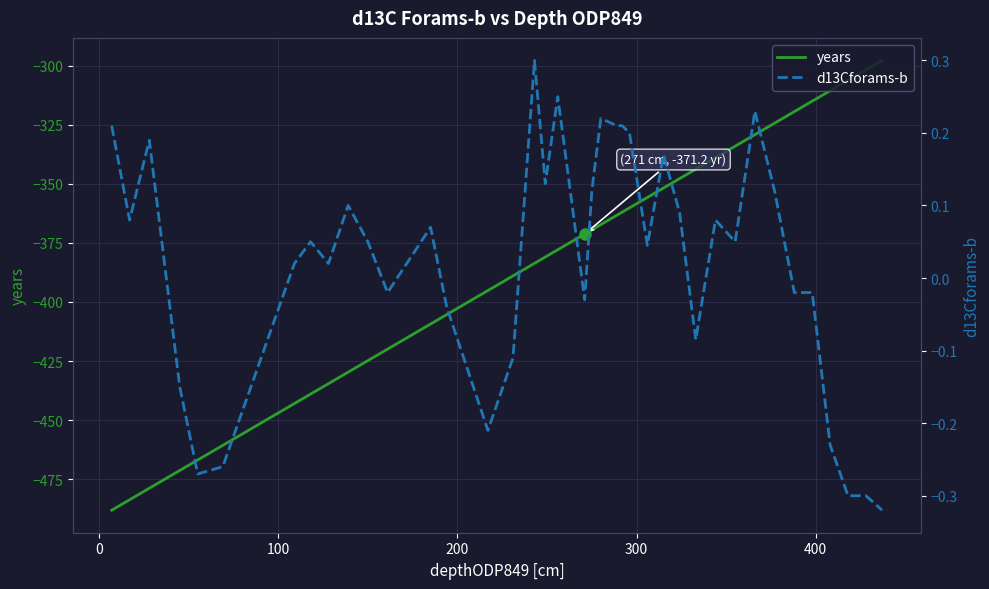

Rank the series by their average value, from highest to lowest.

d13Cforams-b, years